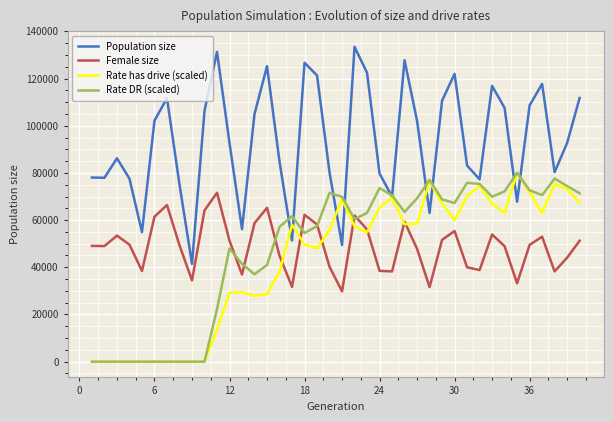

Is this an area chart (filled region under the line)?

No